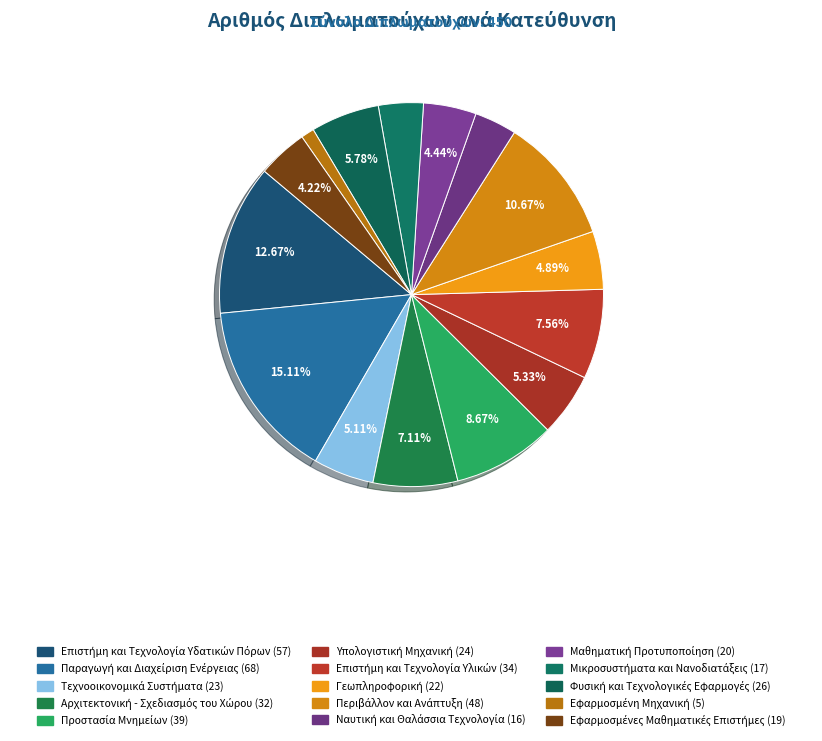

Does Επιστήμη και Τεχνολογία Υλικών account for over 50% of the chart?

No